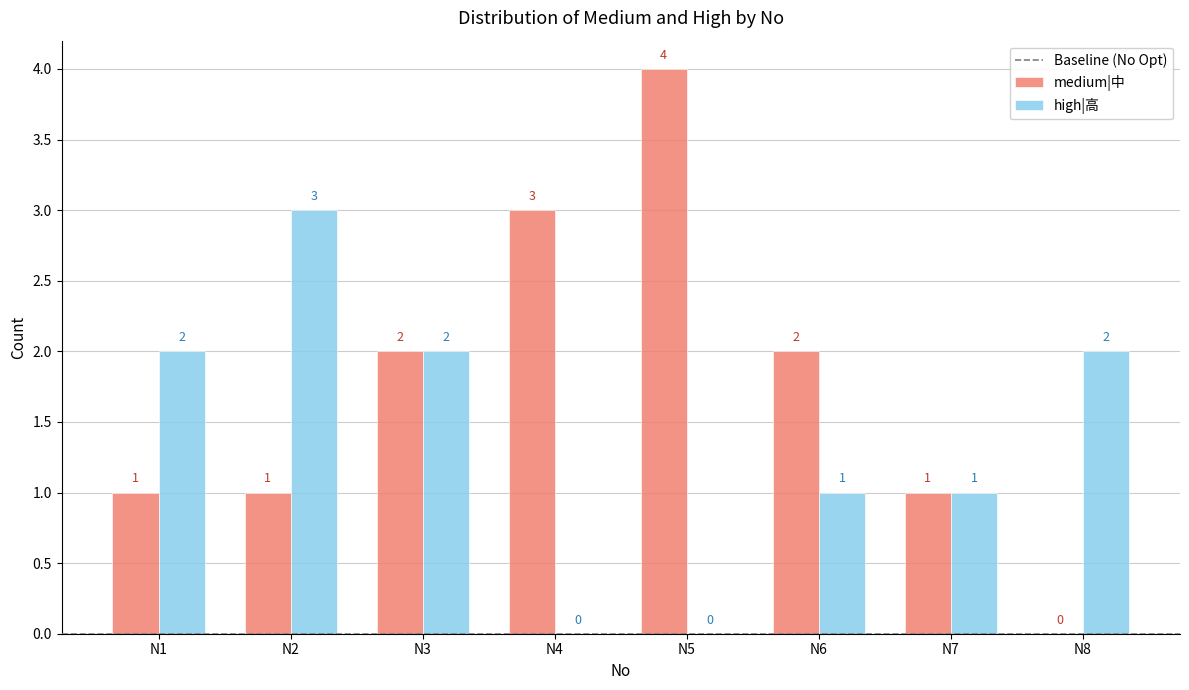

Which series has the largest total across all categories?

medium|中